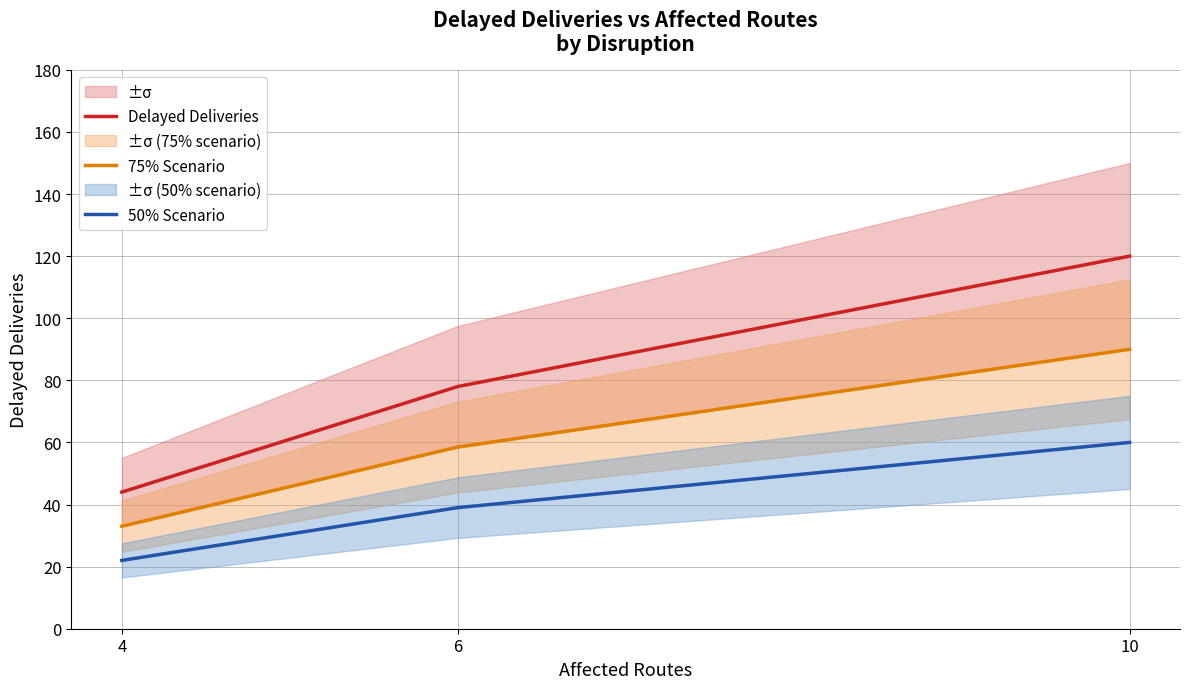

At which category is the sum across all series the highest?

10